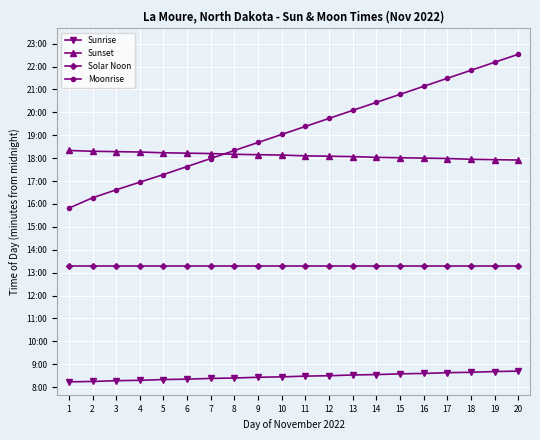

What are all the series names shown in the legend?

Sunrise, Sunset, Solar Noon, Moonrise